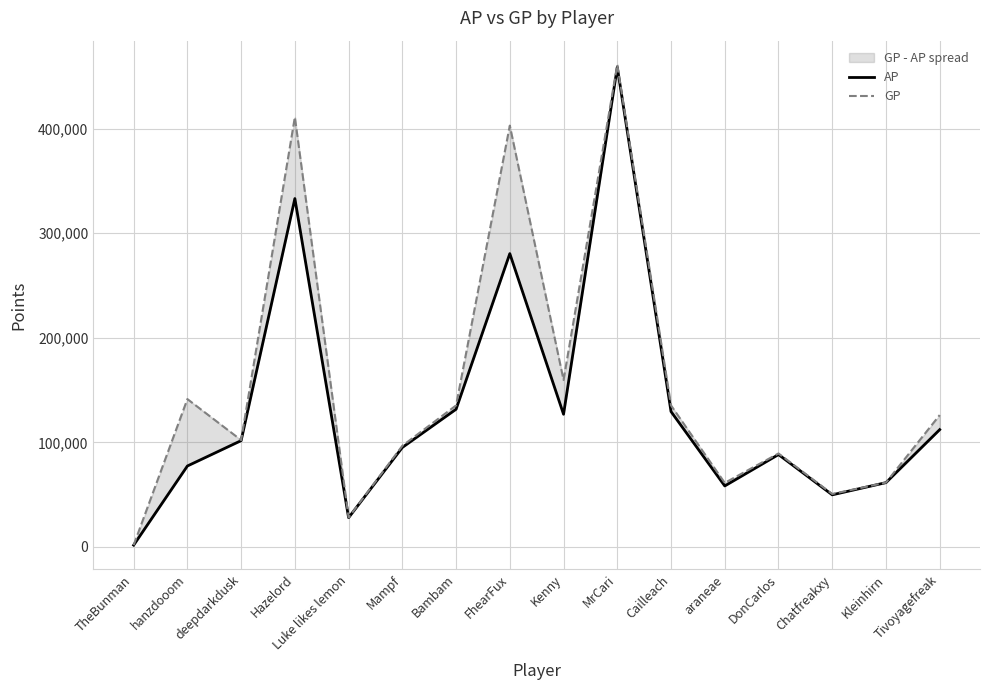

Reading left to right, list all the values displayed in this chart.

AP: TheBunman=1689	hanzdooom=77394	deepdarkdusk=101654	Hazelord=333194	Luke likes lemon=27951	Mampf=95126	Bambam=131675	FhearFux=280530	Kenny=126877	MrCari=458787	Cailleach=129462	araneae=58309	DonCarlos=88324	Chatfreakxy=49811	Kleinhirn=61482	Tivoyagefreak=112159
GP: TheBunman=1689	hanzdooom=141393	deepdarkdusk=102140	Hazelord=411116	Luke likes lemon=28172	Mampf=96706	Bambam=135327	FhearFux=402995	Kenny=159674	MrCari=461247	Cailleach=135341	araneae=61224	DonCarlos=89374	Chatfreakxy=50639	Kleinhirn=61516	Tivoyagefreak=126125